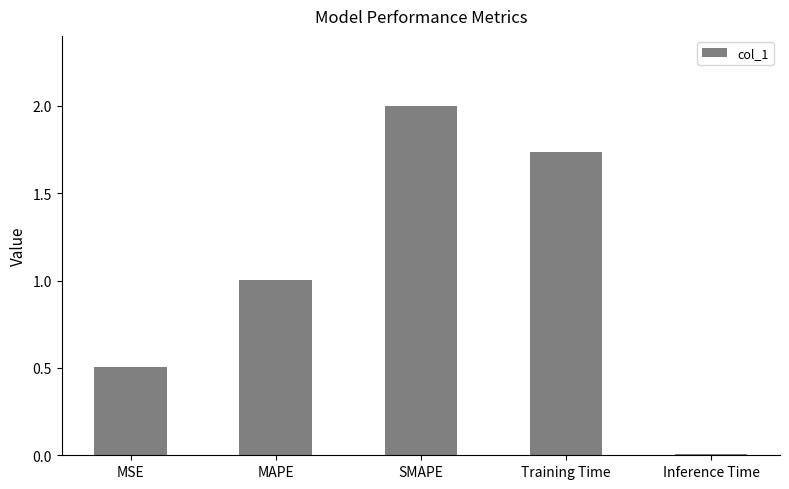

List the labels in order of value, largest first.

SMAPE, Training Time, MAPE, MSE, Inference Time